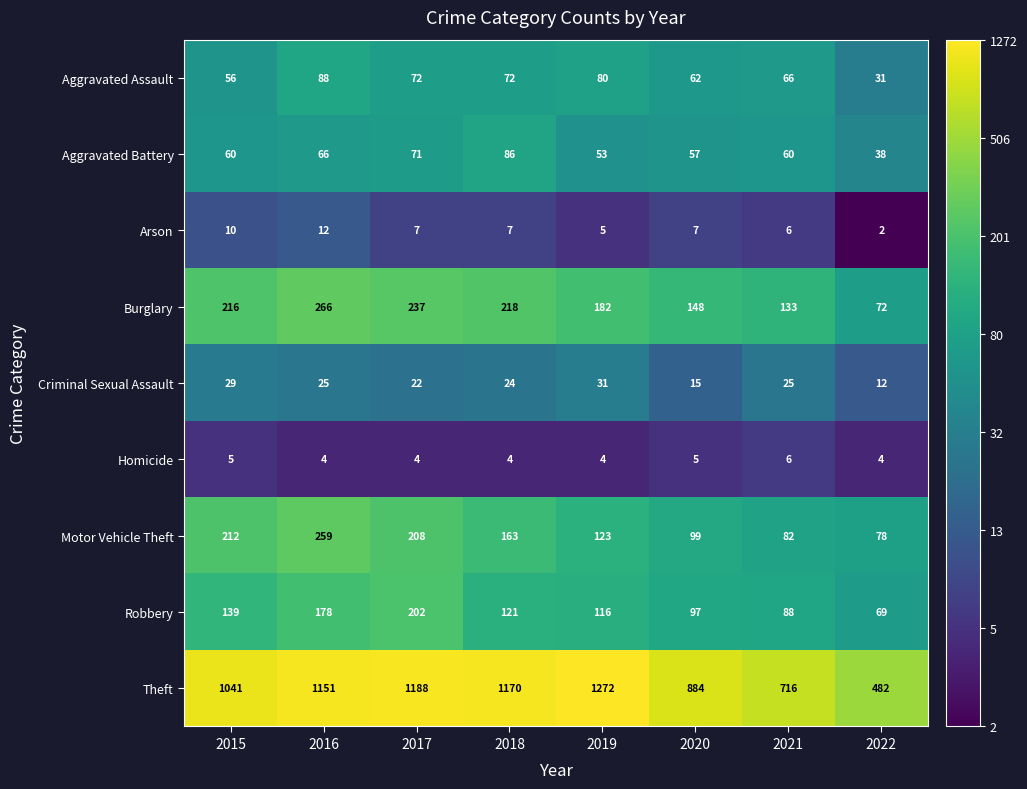

Where is Theft nearest to the value 877?

2020